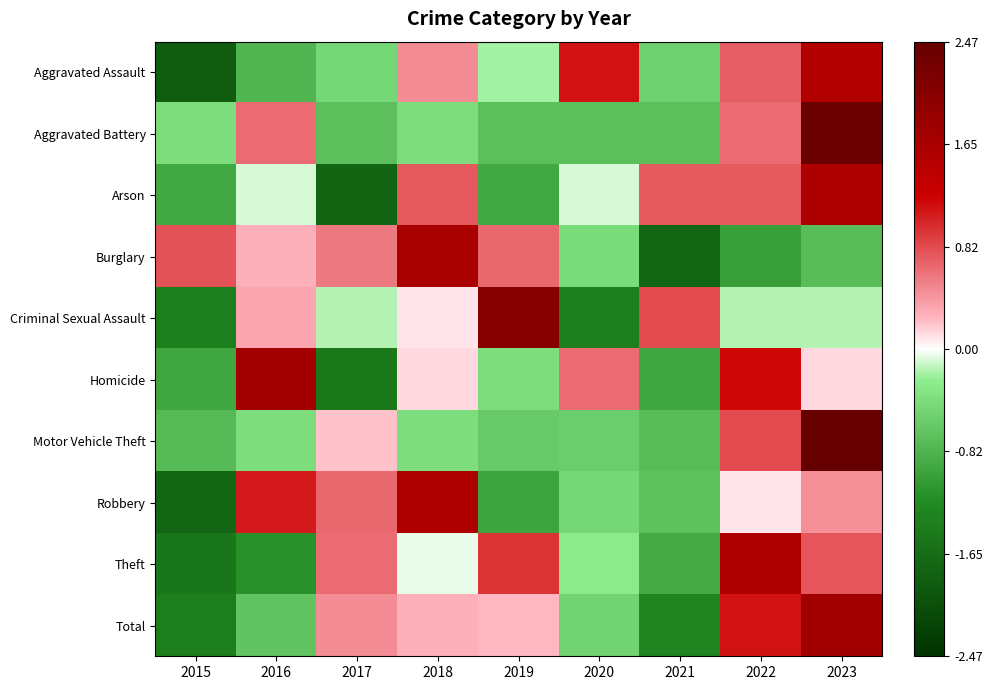

Reading left to right, list all the values displayed in this chart.

Aggravated Assault: 2015=-1.9	2016=-0.8	2017=-0.5	2018=0.5	2019=-0.2	2020=1.1	2021=-0.5	2022=0.7	2023=1.5
Aggravated Battery: 2015=-0.4	2016=0.6	2017=-0.7	2018=-0.4	2019=-0.7	2020=-0.7	2021=-0.7	2022=0.6	2023=2.4
Arson: 2015=-0.9	2016=-0.1	2017=-1.8	2018=0.7	2019=-0.9	2020=-0.1	2021=0.7	2022=0.7	2023=1.6
Burglary: 2015=0.8	2016=0.3	2017=0.6	2018=1.7	2019=0.7	2020=-0.4	2021=-1.7	2022=-1.0	2023=-0.7
Criminal Sexual Assault: 2015=-1.4	2016=0.3	2017=-0.2	2018=0.1	2019=2.1	2020=-1.4	2021=0.8	2022=-0.2	2023=-0.2
Homicide: 2015=-0.9	2016=1.7	2017=-1.5	2018=0.1	2019=-0.4	2020=0.7	2021=-0.9	2022=1.2	2023=0.1
Motor Vehicle Theft: 2015=-0.8	2016=-0.4	2017=0.2	2018=-0.4	2019=-0.6	2020=-0.6	2021=-0.7	2022=0.8	2023=2.5
Robbery: 2015=-1.7	2016=1.1	2017=0.7	2018=1.6	2019=-1.0	2020=-0.5	2021=-0.7	2022=0.1	2023=0.4
Theft: 2015=-1.5	2016=-1.2	2017=0.6	2018=-0.0	2019=0.9	2020=-0.3	2021=-0.9	2022=1.6	2023=0.8
Total: 2015=-1.4	2016=-0.7	2017=0.5	2018=0.3	2019=0.2	2020=-0.5	2021=-1.3	2022=1.1	2023=1.7